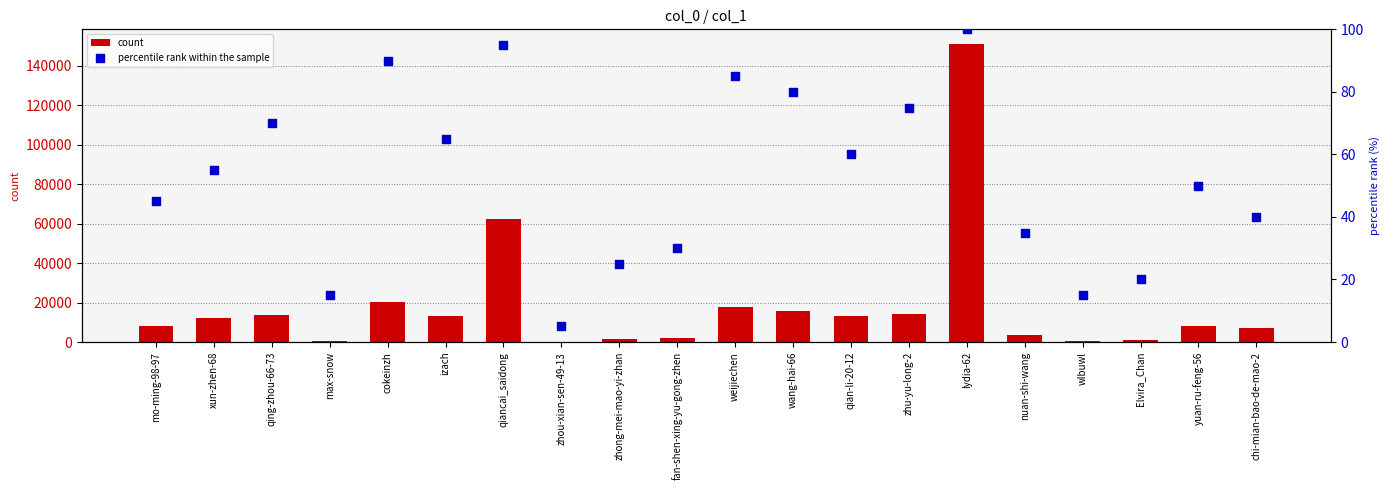

What are all the series names shown in the legend?

count, percentile rank within the sample